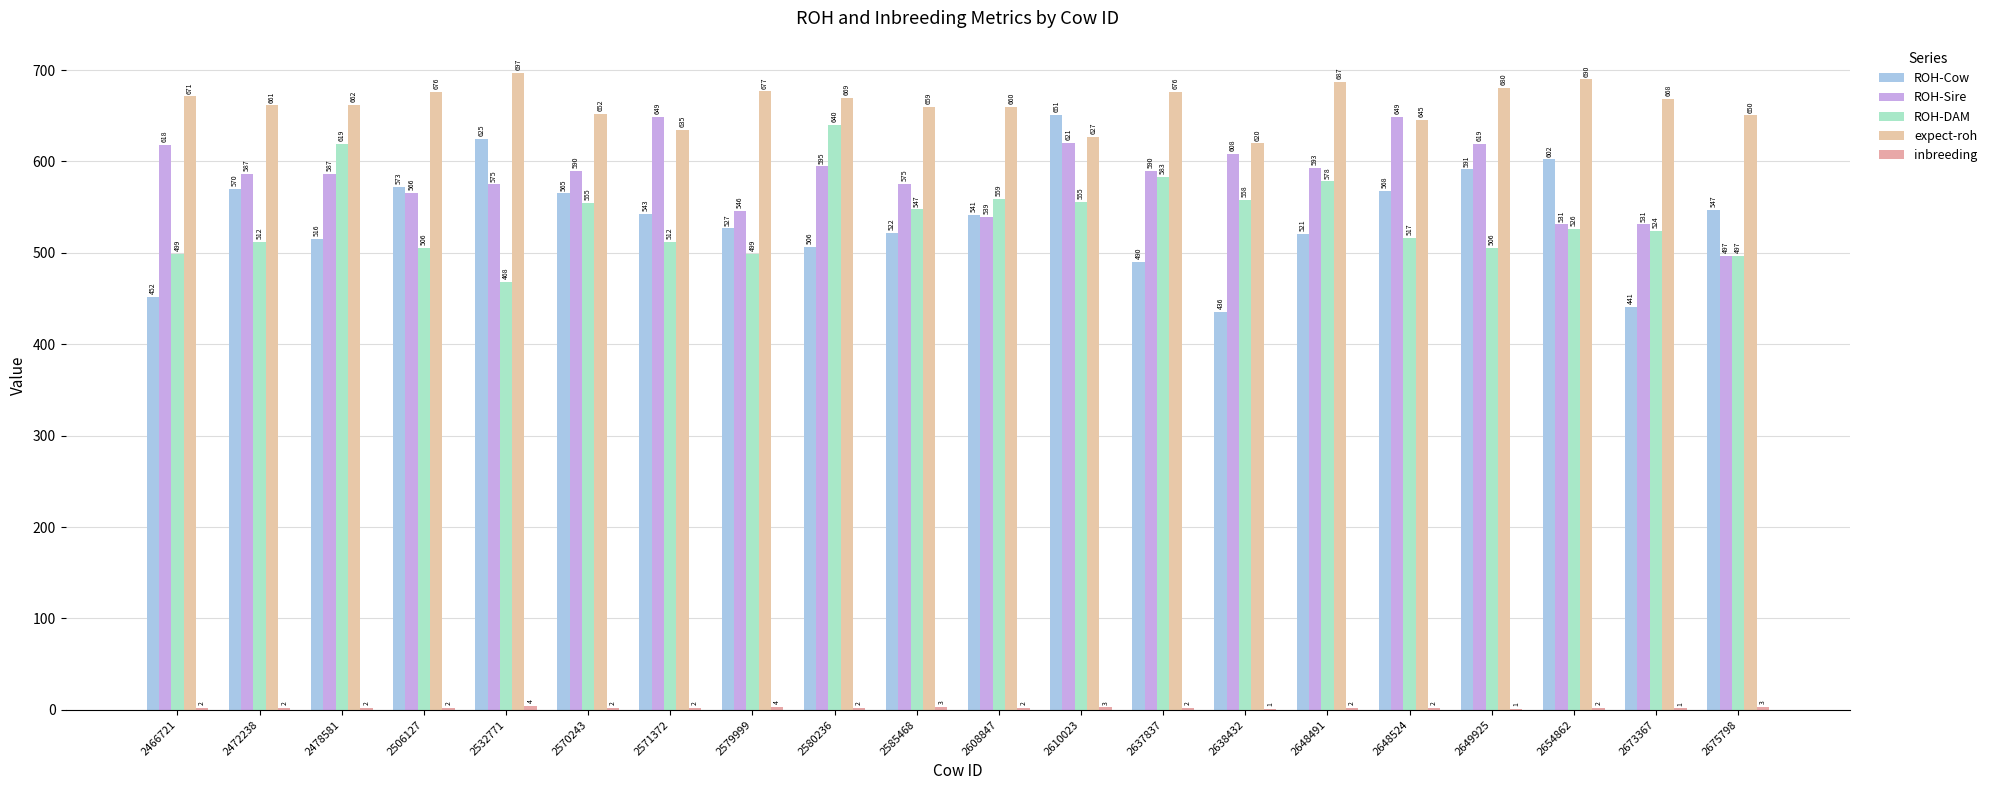

Where does the expect-roh series first go above 668?

2466721